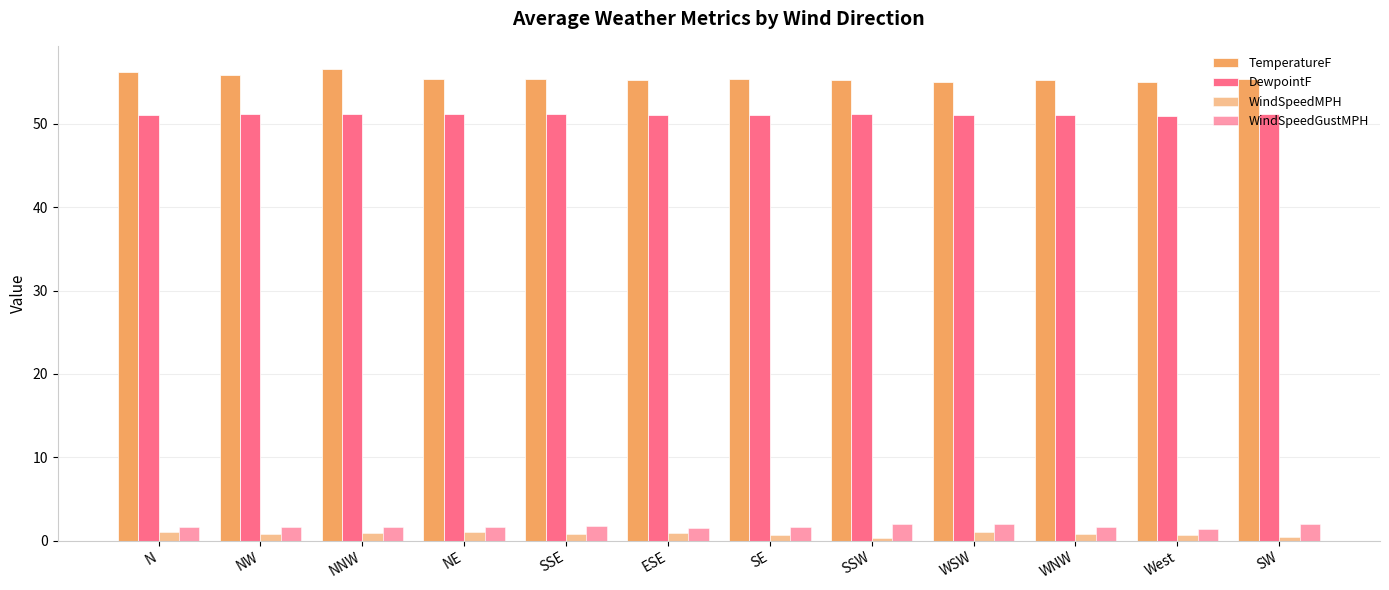

Which category has the highest value in the WindSpeedGustMPH series?

SSW